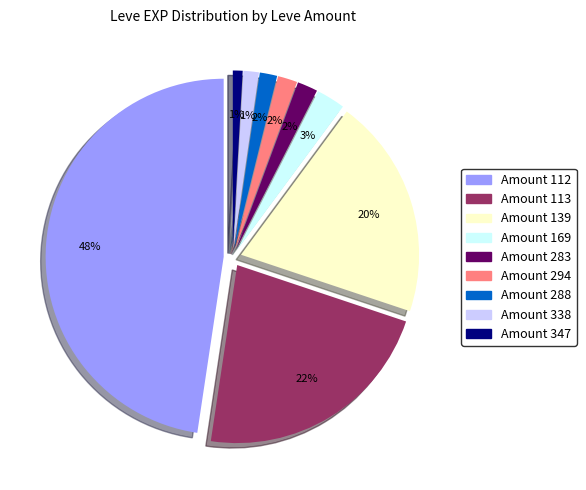

Which slice is the largest?

Leve Amount 112